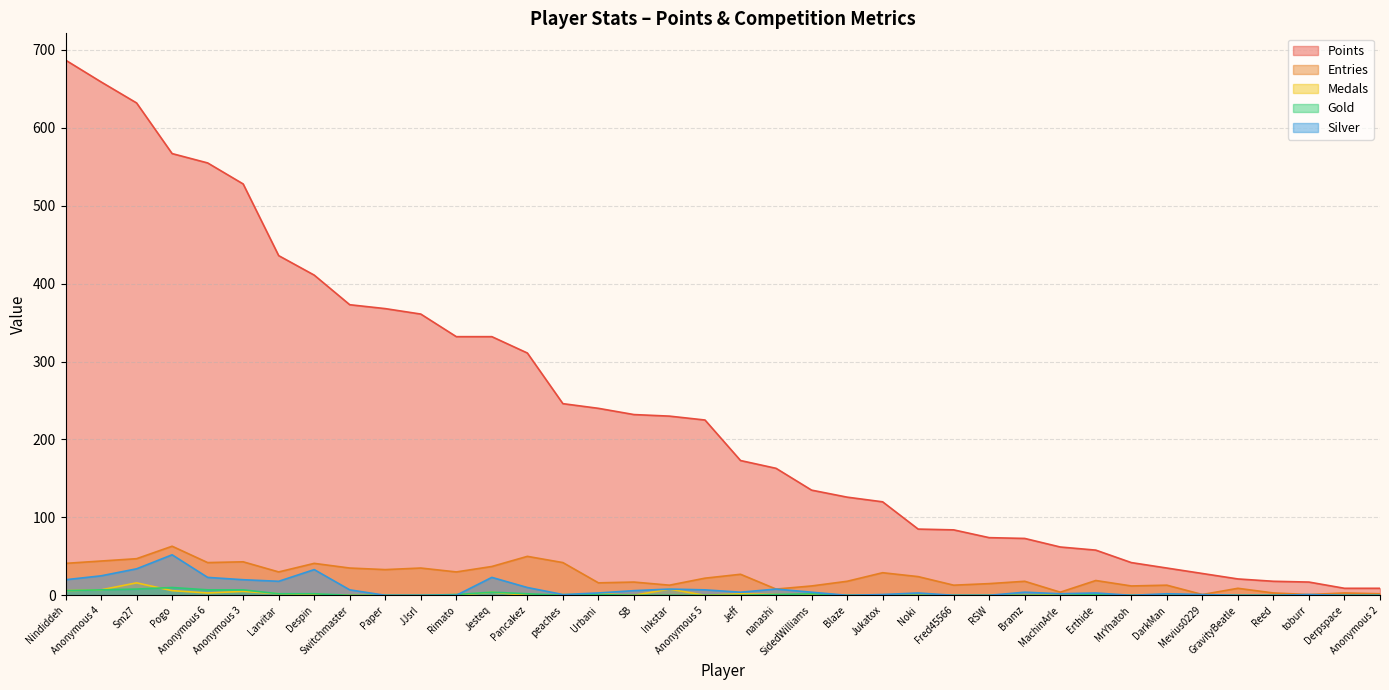

What is the label of the 36th point from the right?

Sm27